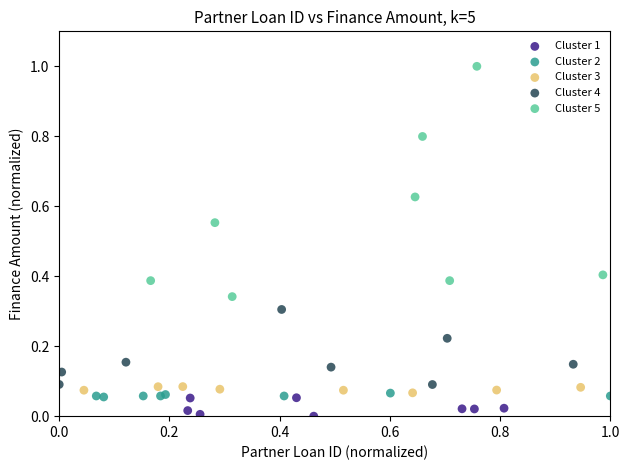

Which series contains the lowest Y value?

Cluster 1